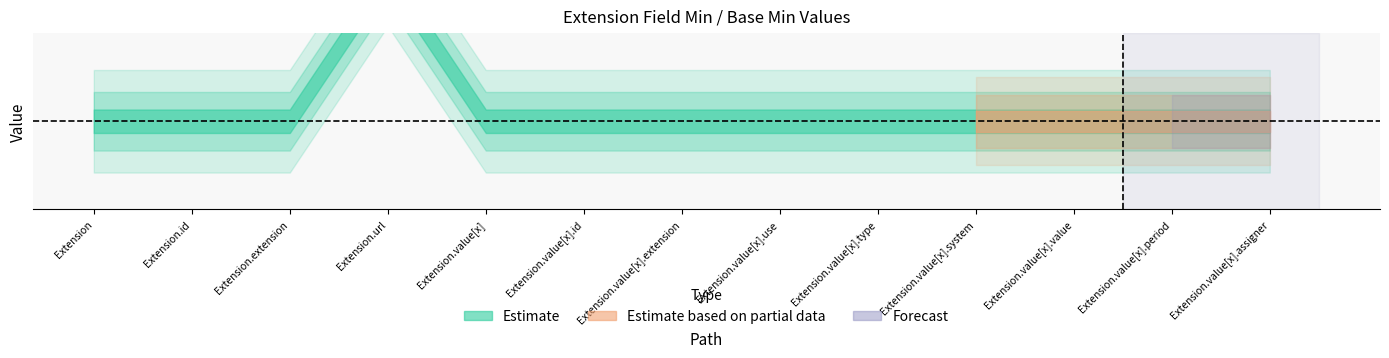

What position from the left is Extension.extension?

3